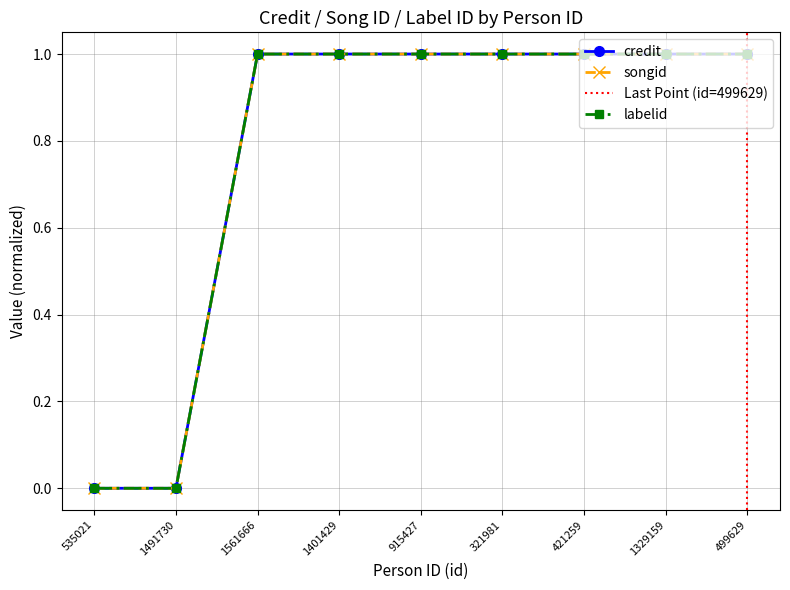

What is the highest value of the songid series?

1